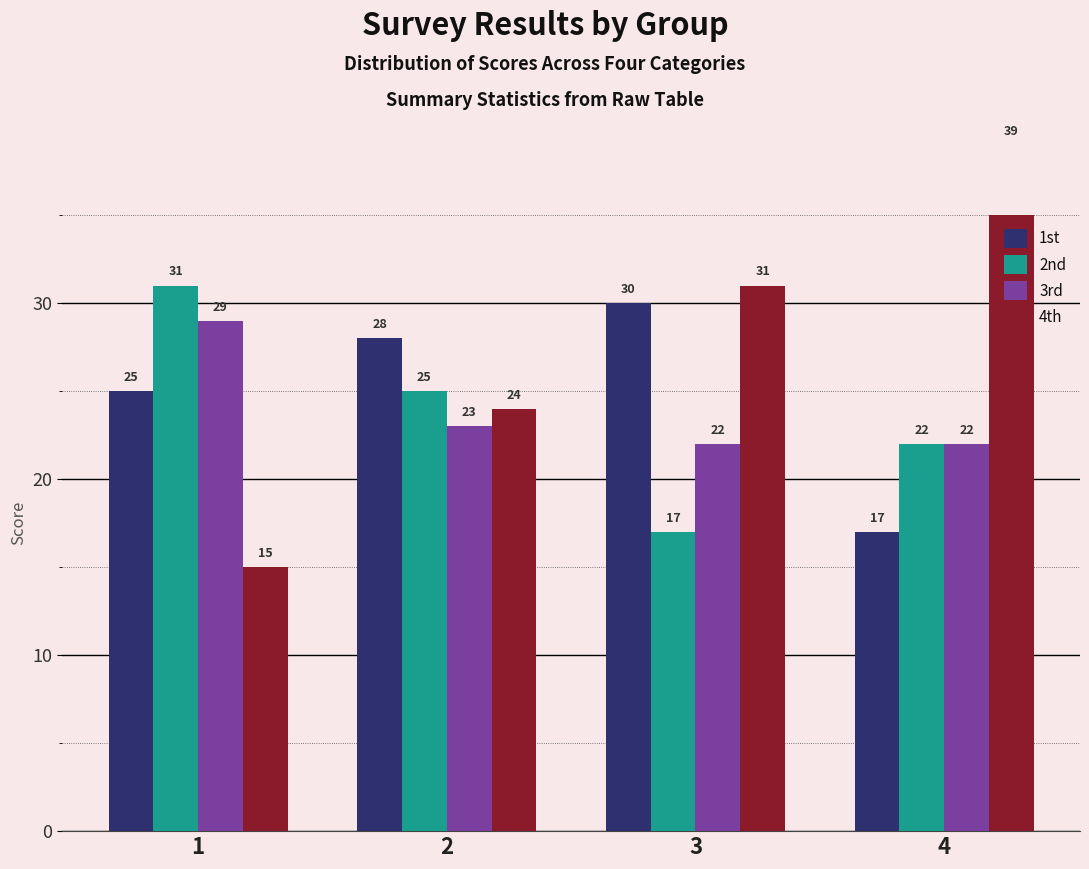

What is the total value across all series at 4?

100